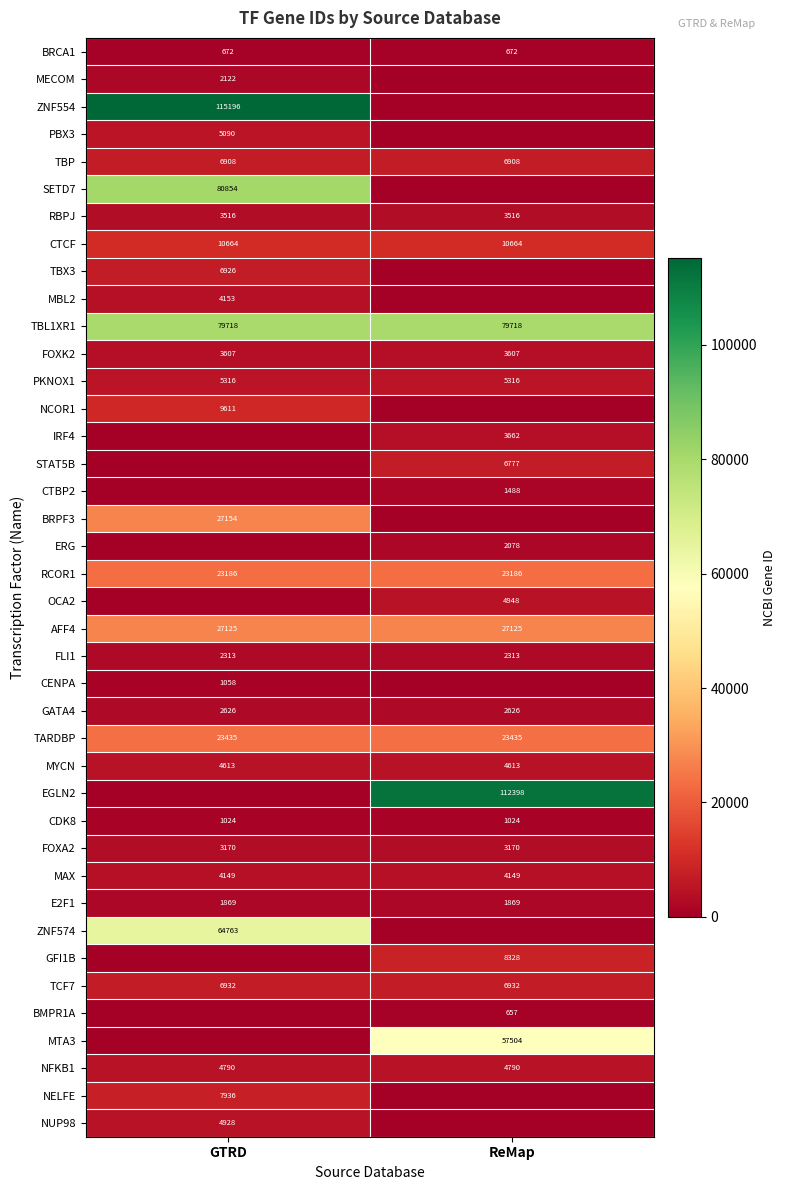

Is it true that TARDBP equals 15336 at GTRD?

False